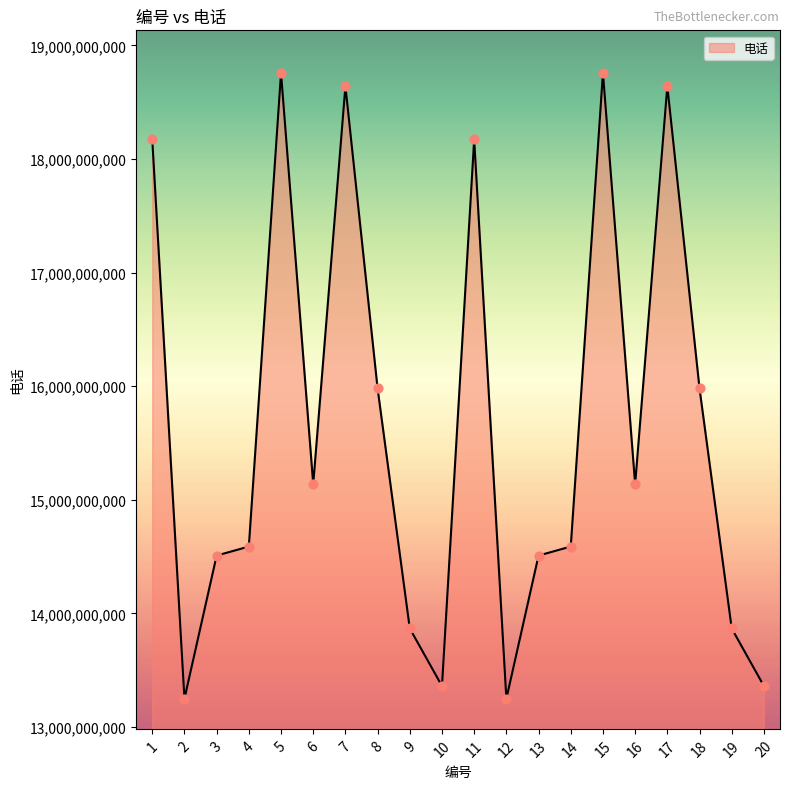

Between 8 and 14, which is larger?

8